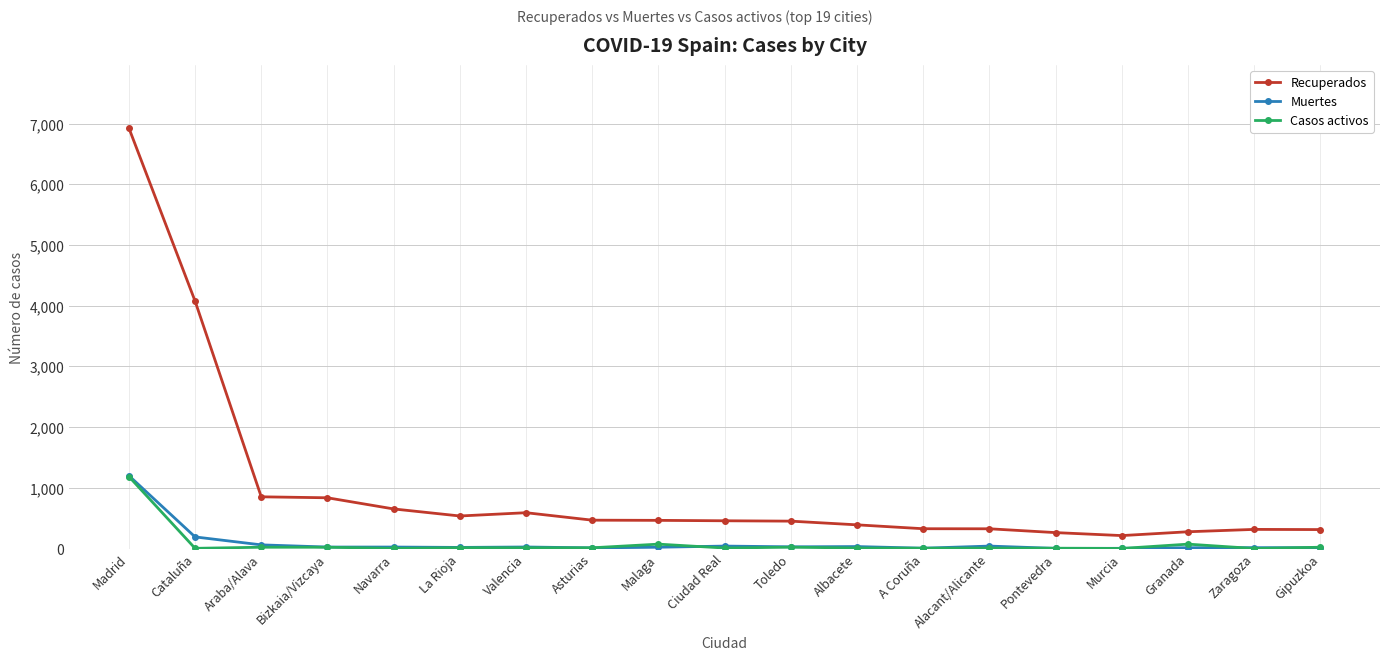

True or false: Muertes and Recuperados intersect in this chart.

False